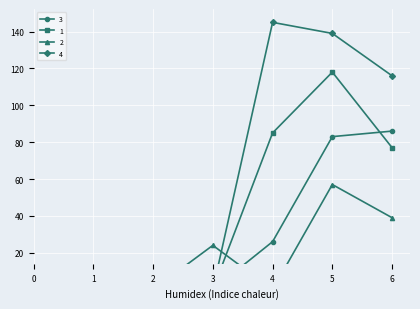

How many categories are shown in the chart?

7